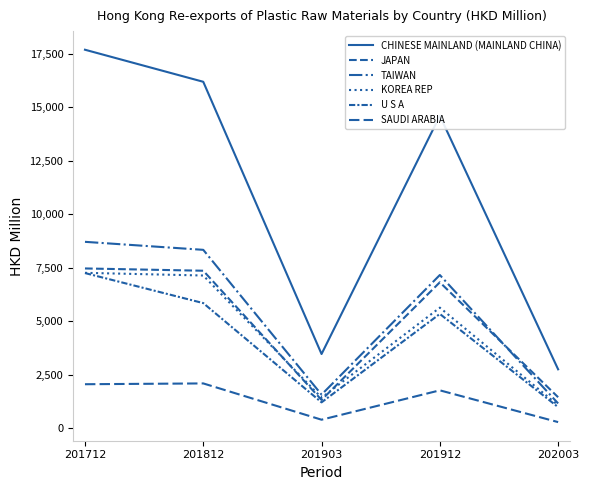

What is the difference between the maximum and second lowest values in the TAIWAN series?

7145.5